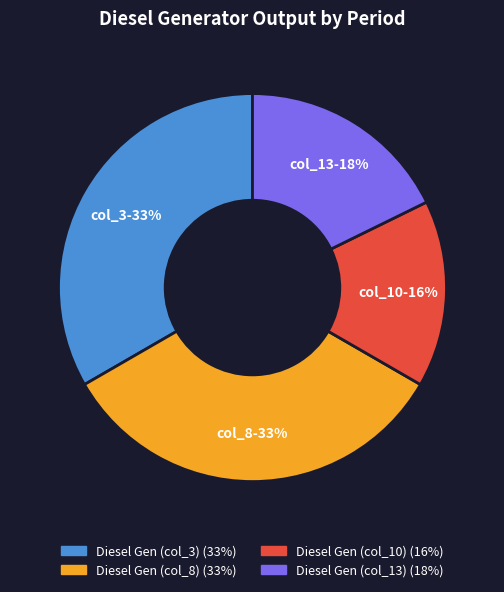

Is there a majority slice in this chart?

No